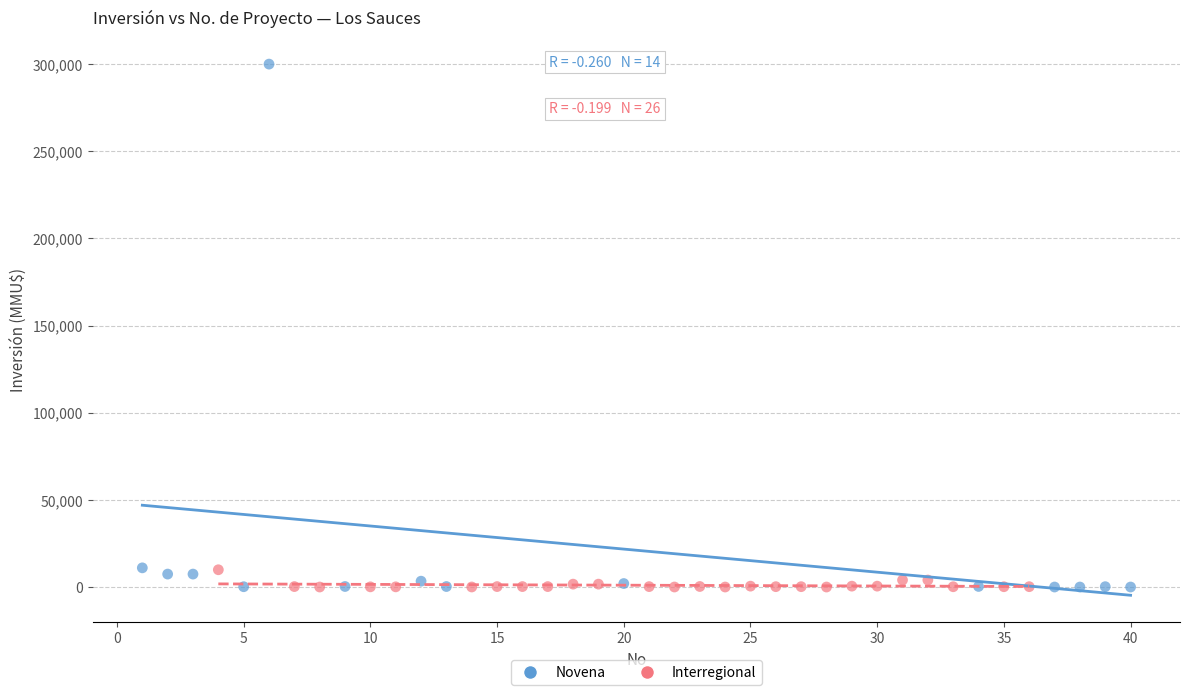

What are all the series names shown in the legend?

Novena, Interregional